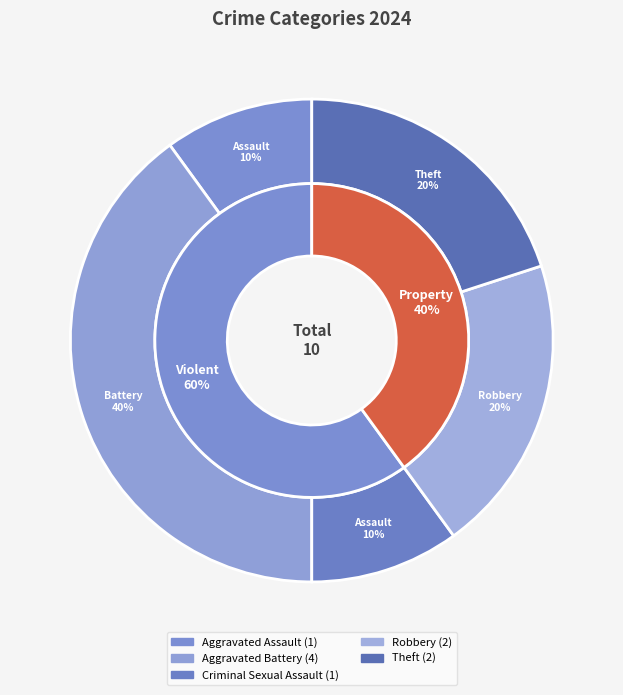

What percentage is NOT represented by Aggravated Assault?

90.0%